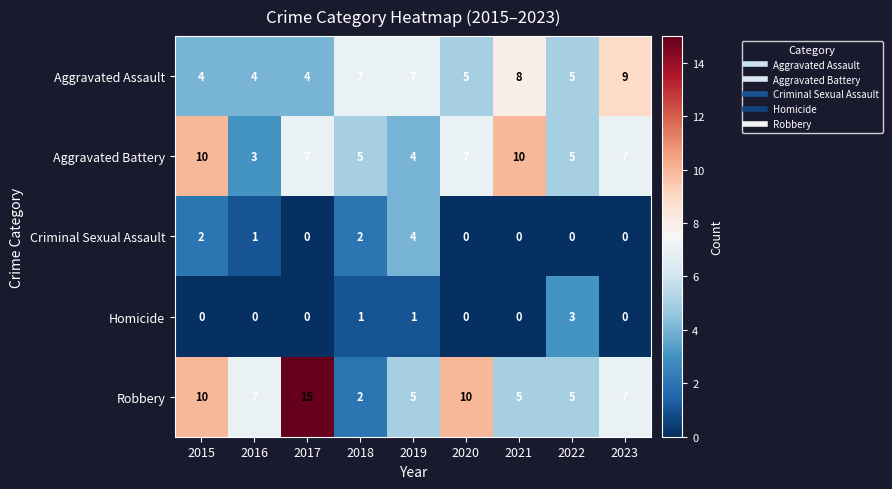

What is the difference between the highest and lowest values at 2022?

5